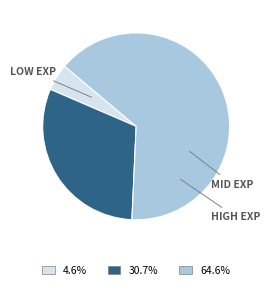

Does any single category account for the majority?

Yes